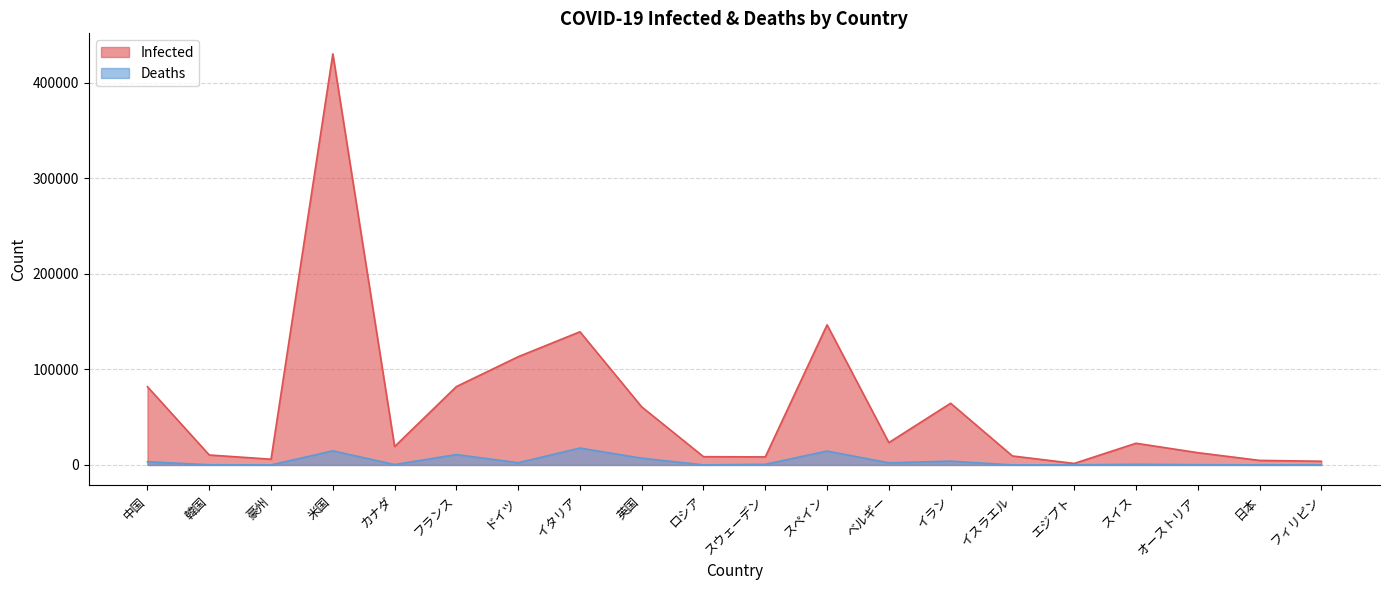

What is the spread (max minus min) of values at フィリピン?

3688